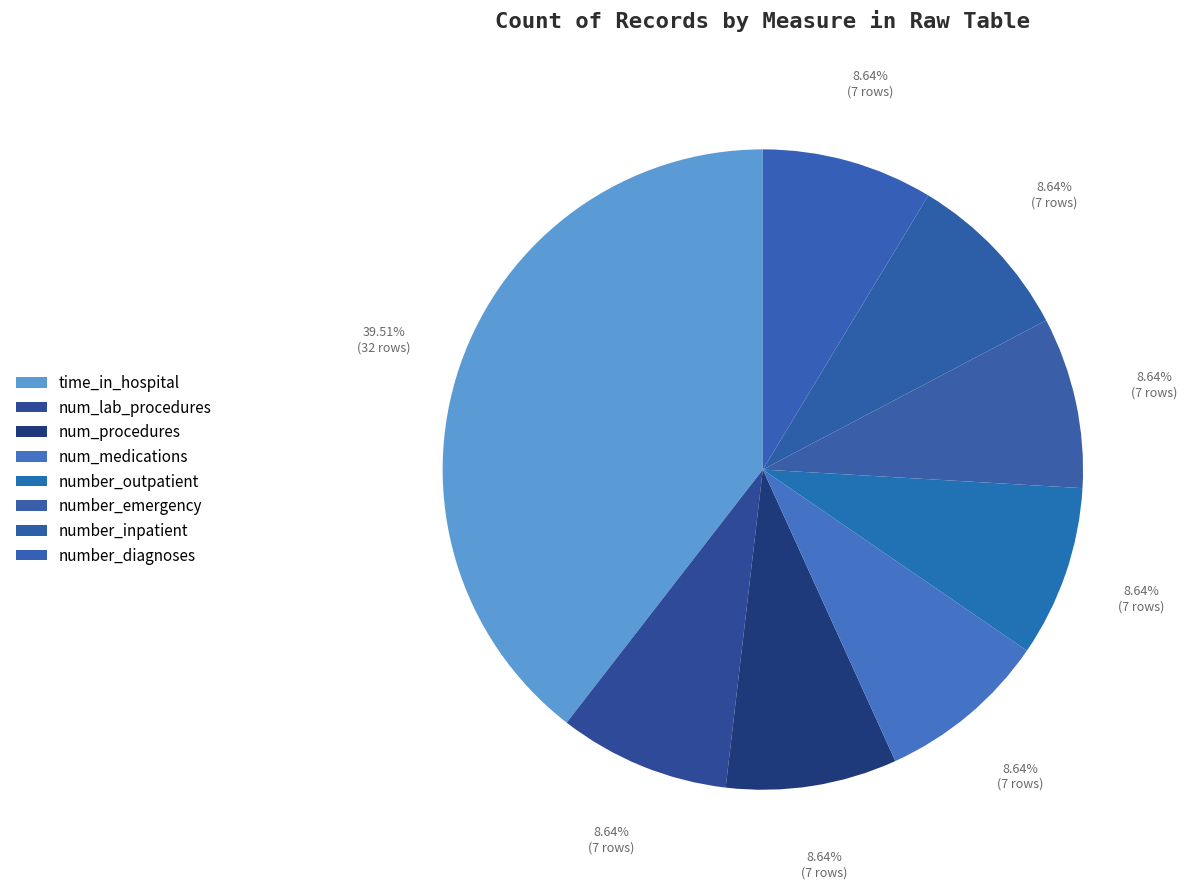

Count the number of slices in the pie.

8